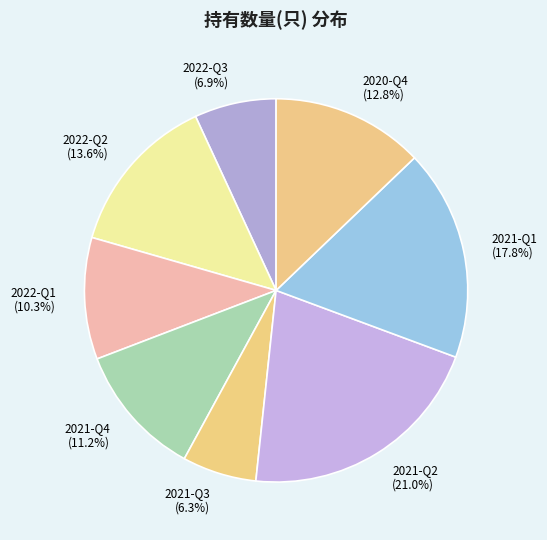

Rank the categories by value from lowest to highest.

2021-Q3, 2022-Q3, 2022-Q1, 2021-Q4, 2020-Q4, 2022-Q2, 2021-Q1, 2021-Q2